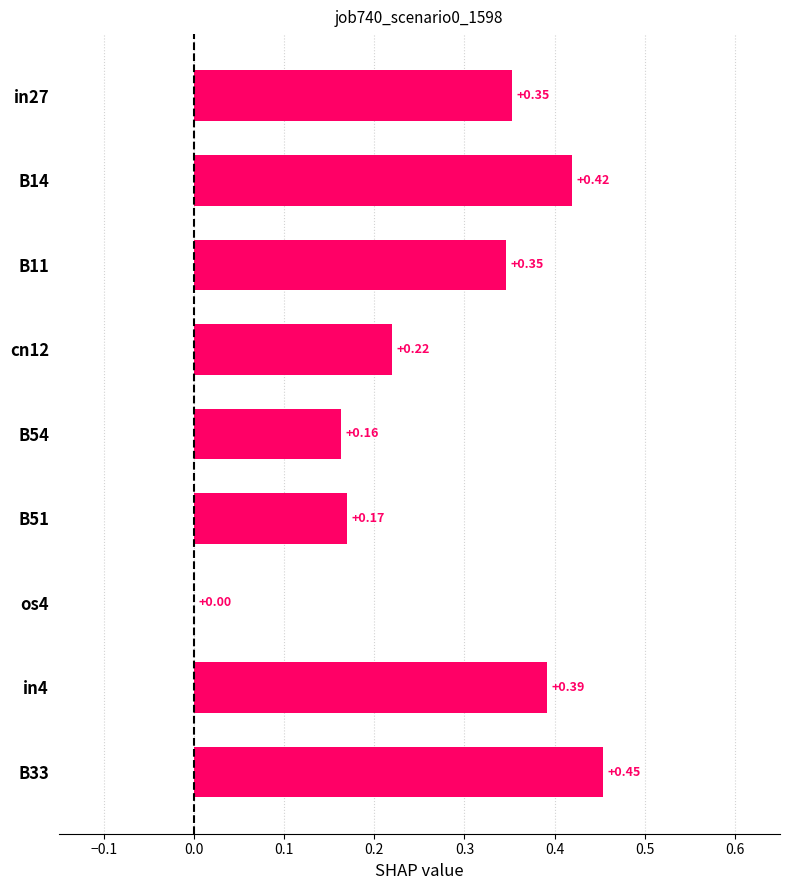

Between B51 and B54, which is larger?

B51